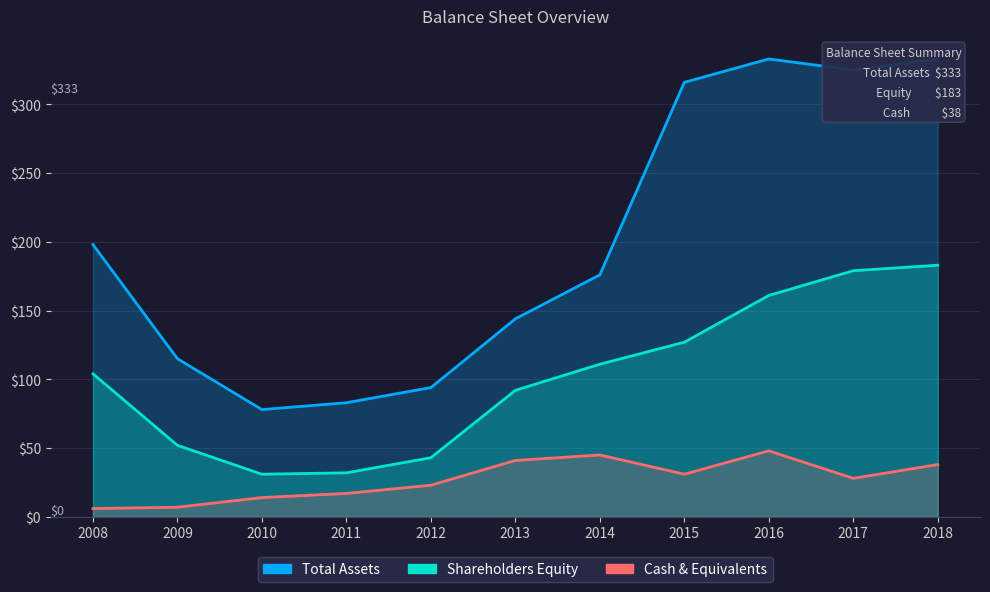

True or false: Total Assets and Cash & Equivalents cross at least once.

False